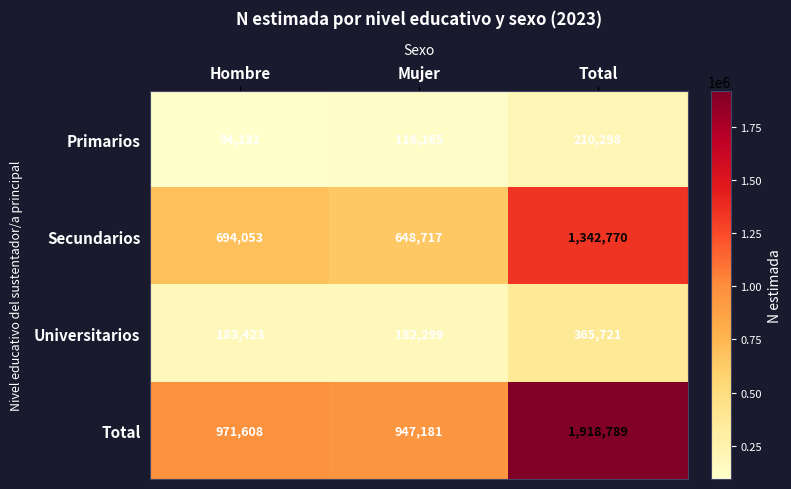

What is the spread (max minus min) of values at Hombre?

877476